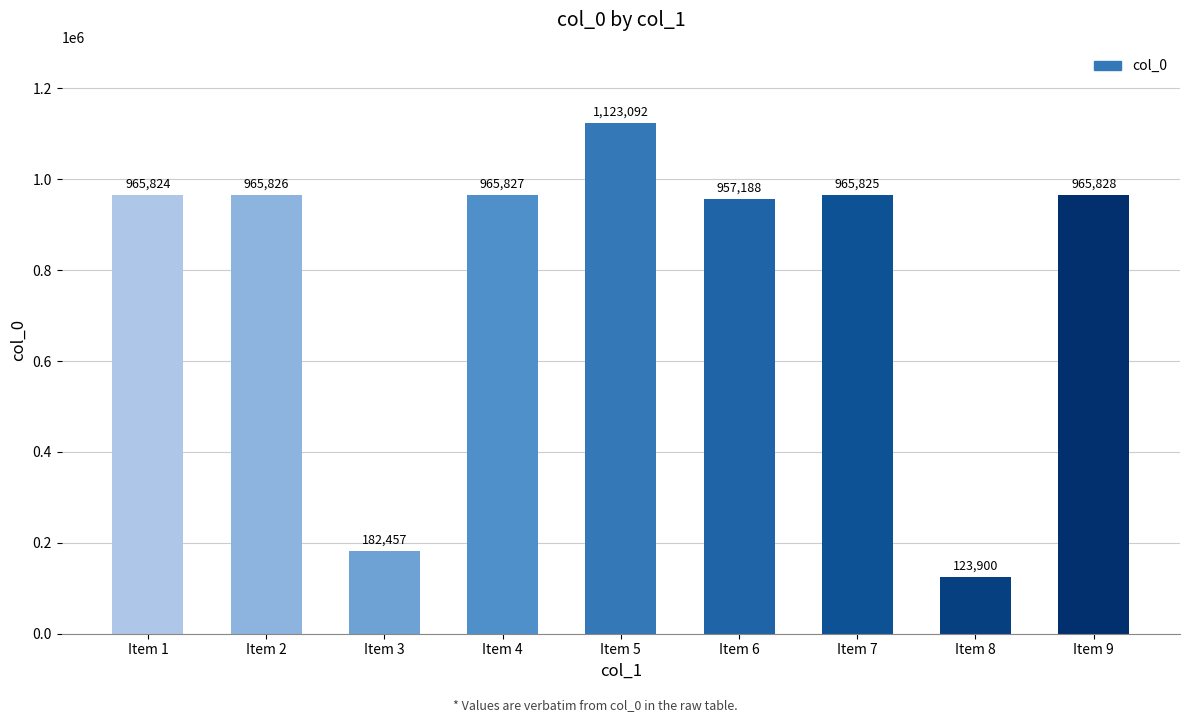

List the labels in order of value, smallest first.

Item 8, Item 3, Item 6, Item 1, Item 7, Item 2, Item 4, Item 9, Item 5